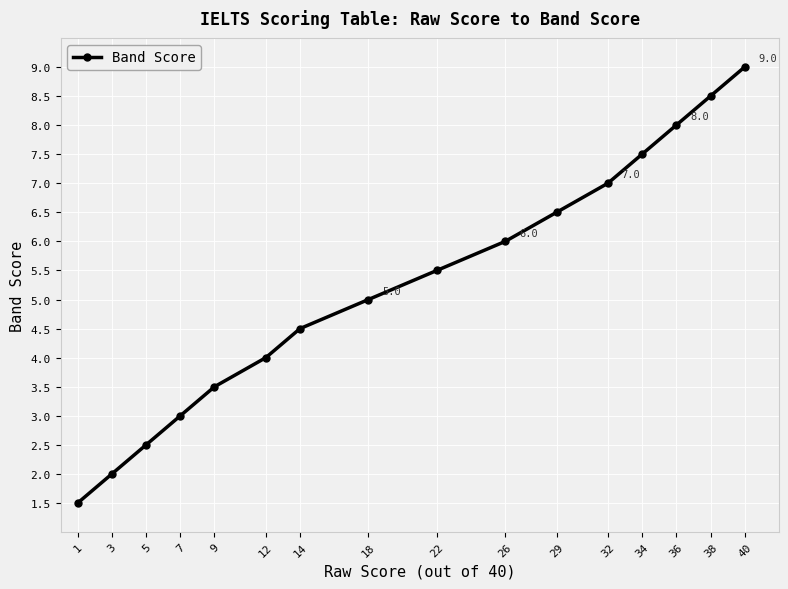

List the labels in order of value, smallest first.

1, 3, 5, 7, 9, 12, 14, 18, 22, 26, 29, 32, 34, 36, 38, 40